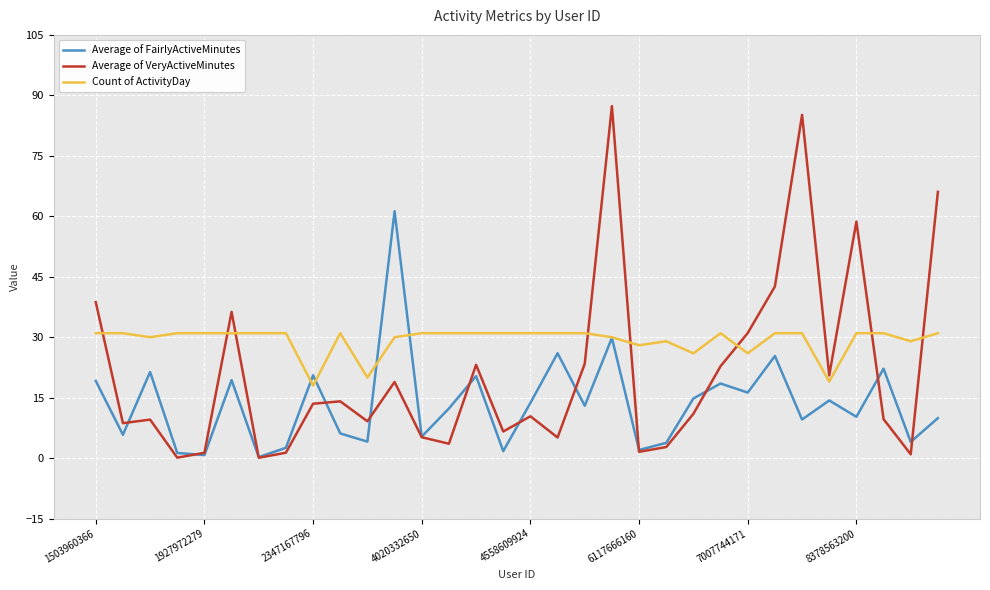

Which series has the largest total across all categories?

Count of ActivityDay